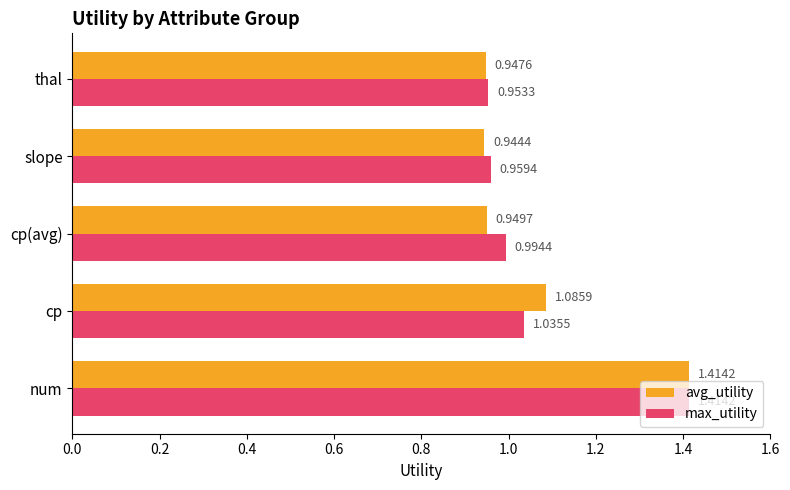

Rank the series by their average value, from highest to lowest.

max_utility, avg_utility